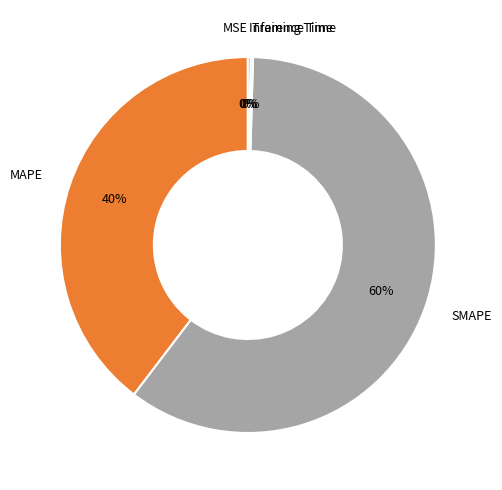

What is the ratio of the value at SMAPE to the value at MAPE?

1.5